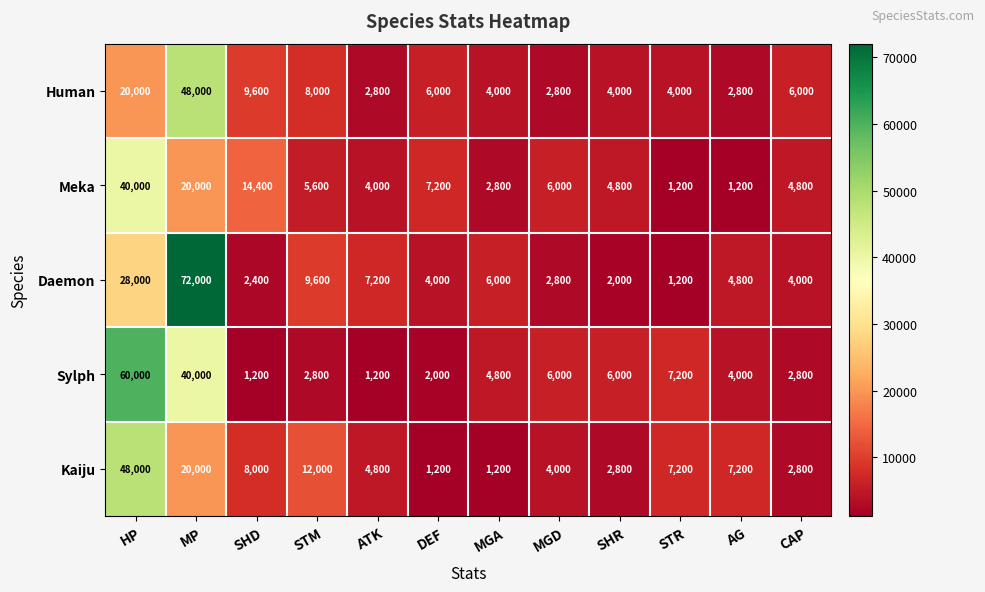

Which series has the largest total across all categories?

Daemon